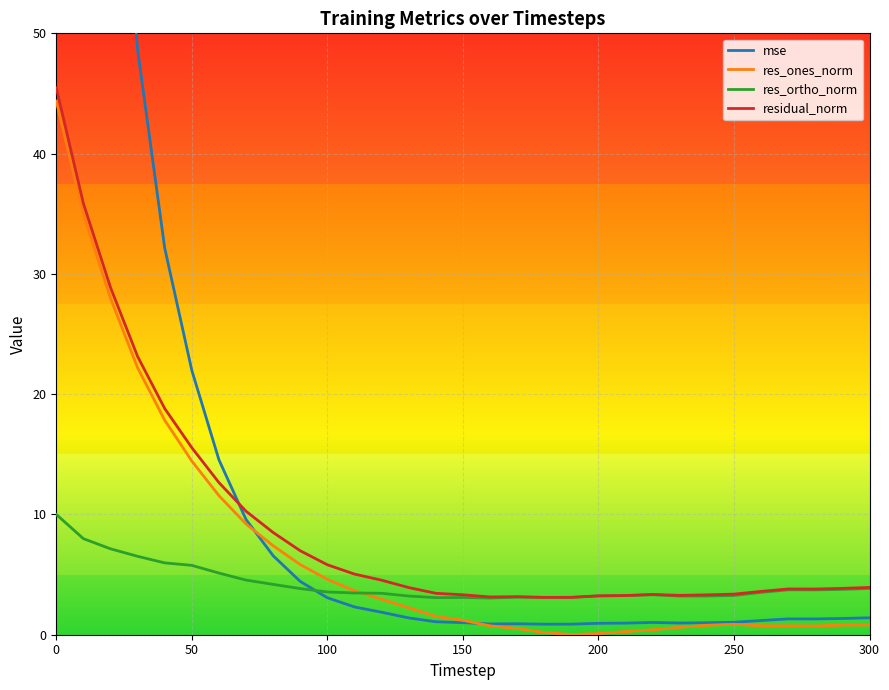

What is the greatest value displayed?

188.1